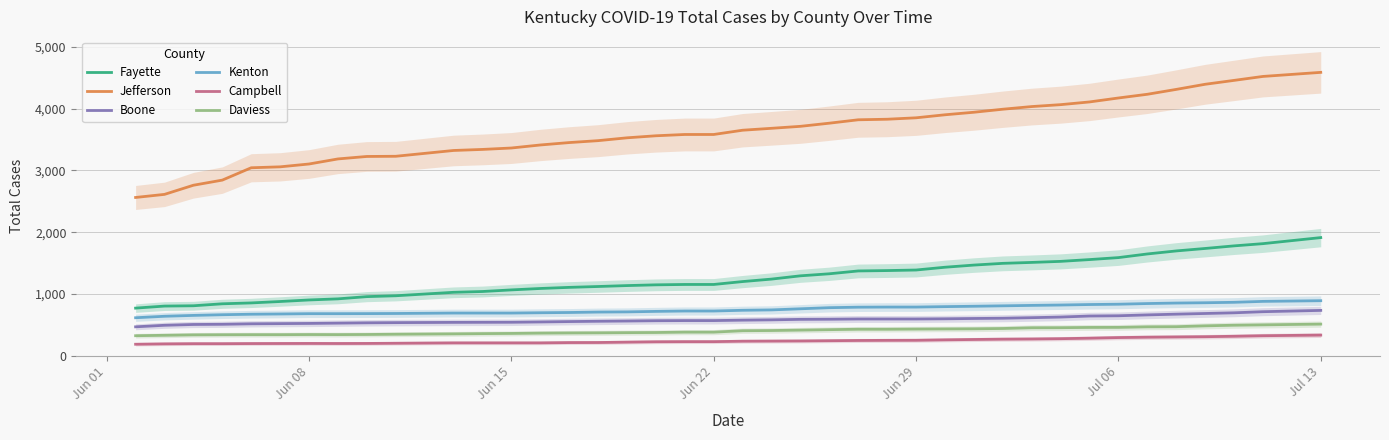

Is this an area chart (filled region under the line)?

No